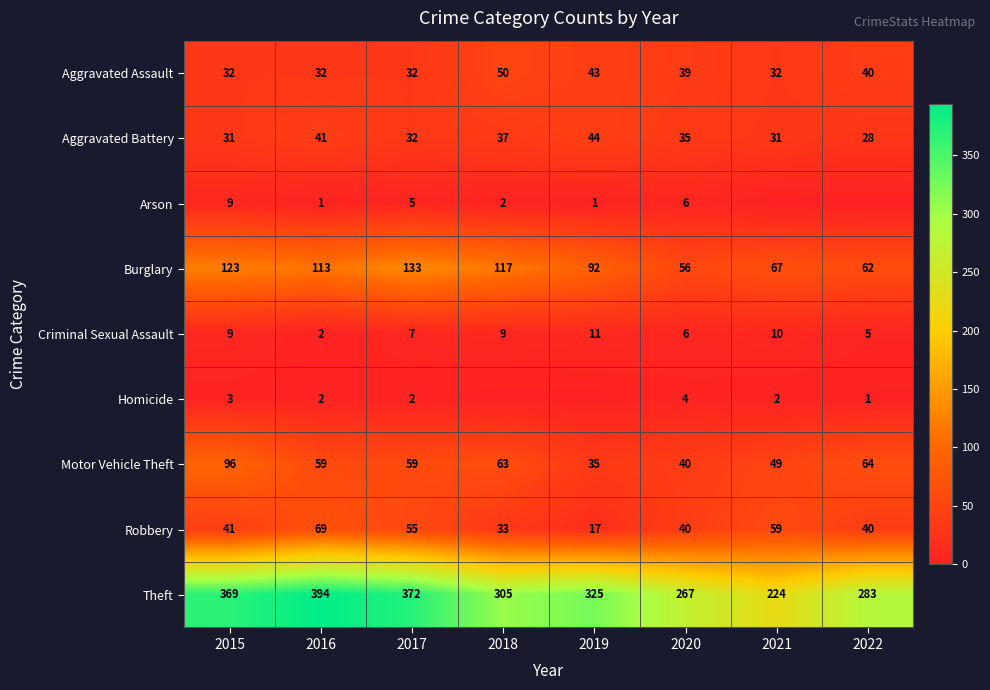

What is the sum of all Aggravated Battery values?

279